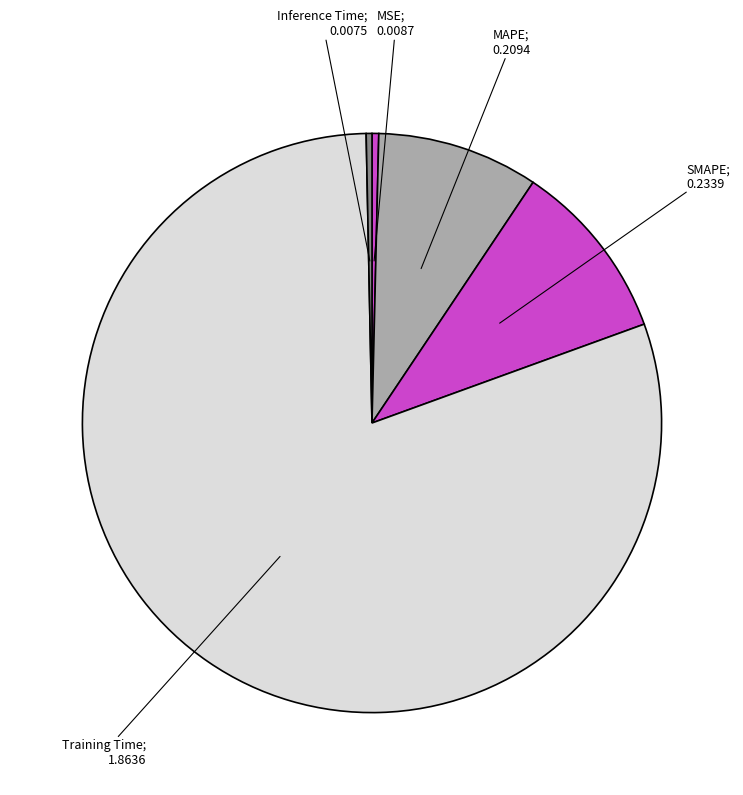

Which category has the smallest portion of the pie?

Inference Time